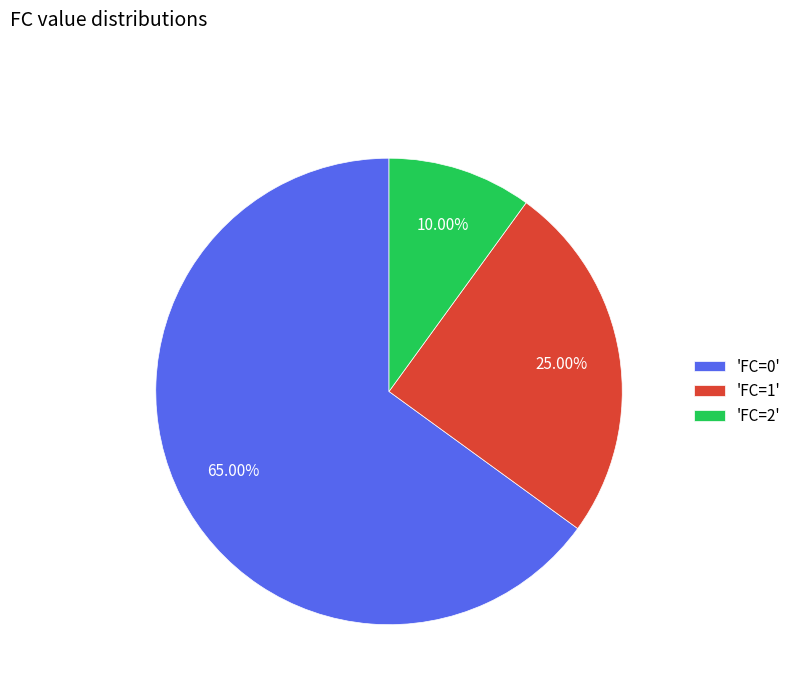

Between 'FC=0' and 'FC=1', which is larger?

'FC=0'